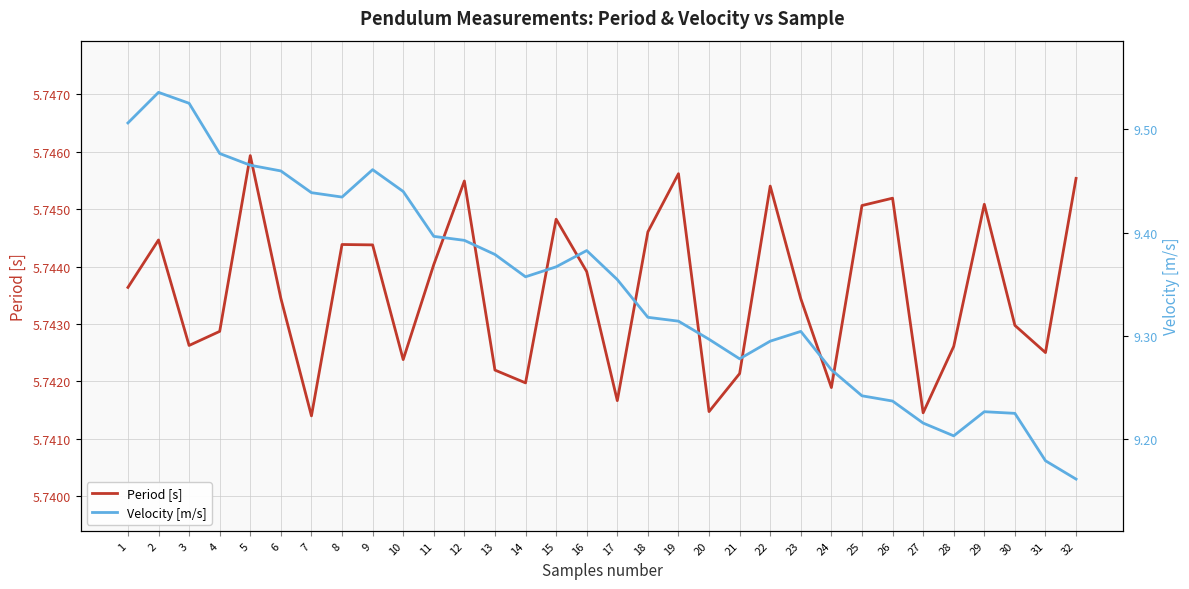

Rank the series by their maximum value, from highest to lowest.

Velocity [m/s], Period [s]